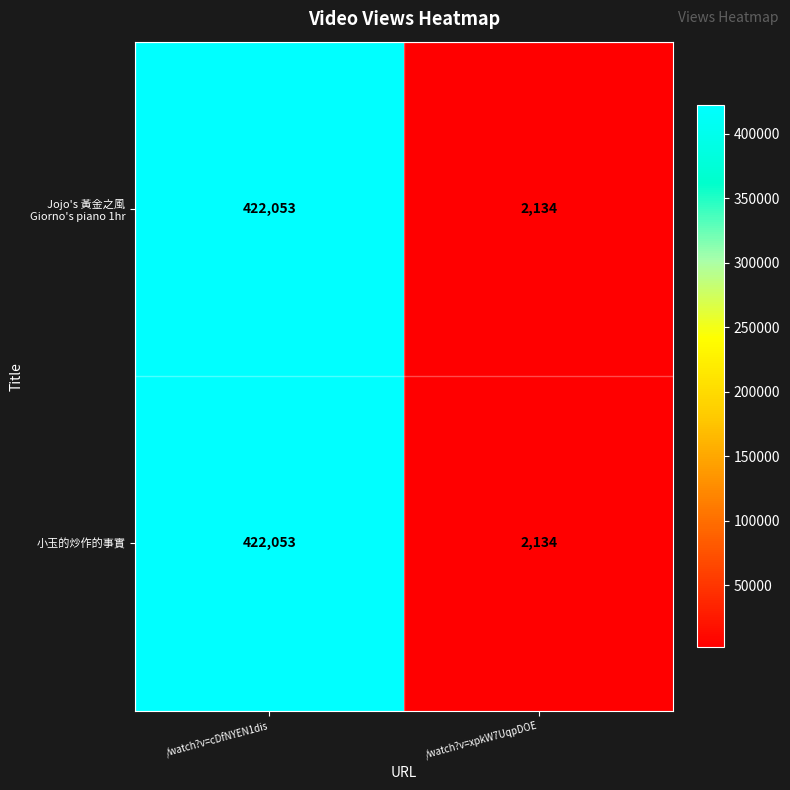

At which label is 小玉的炒作的事實 closest to 212093?

/watch?v=xpkW7UqpDOE